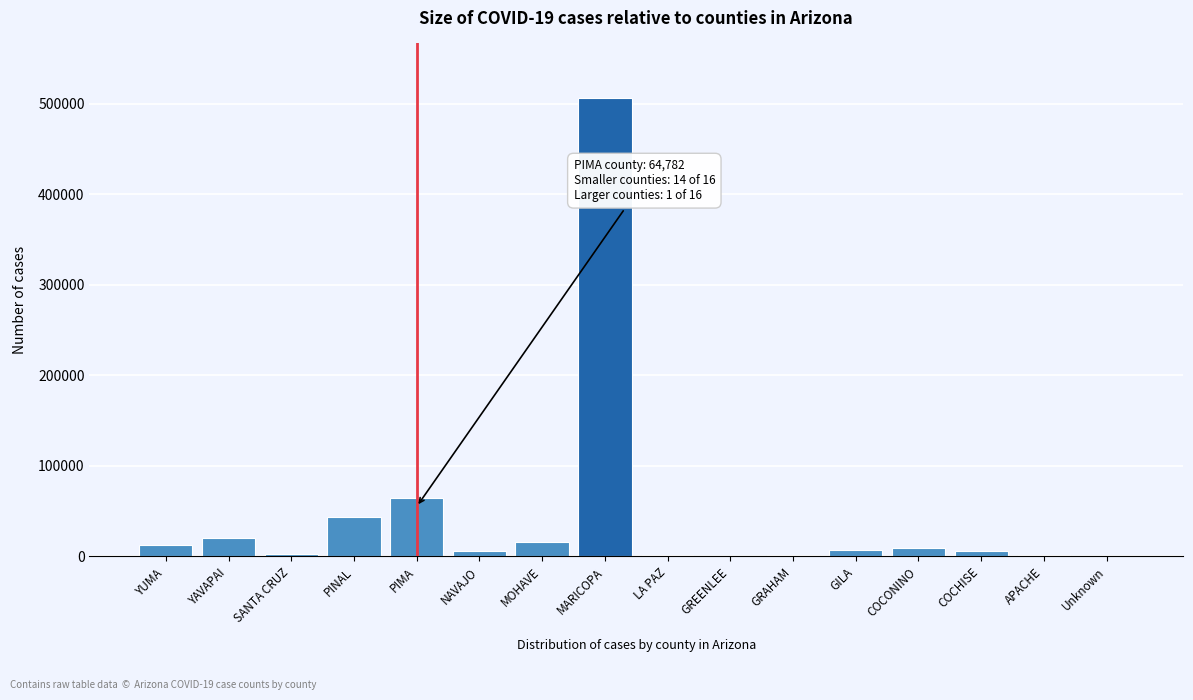

What is the sum of the values at YUMA and MOHAVE?

28090